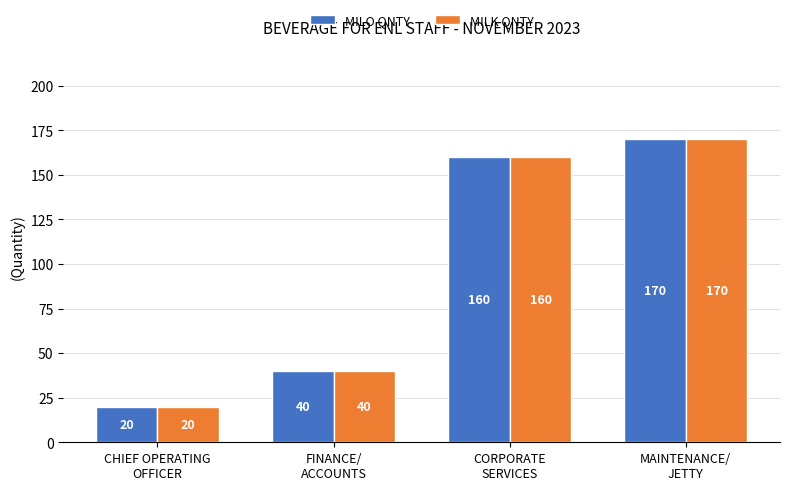

Count the number of categories in the chart.

4